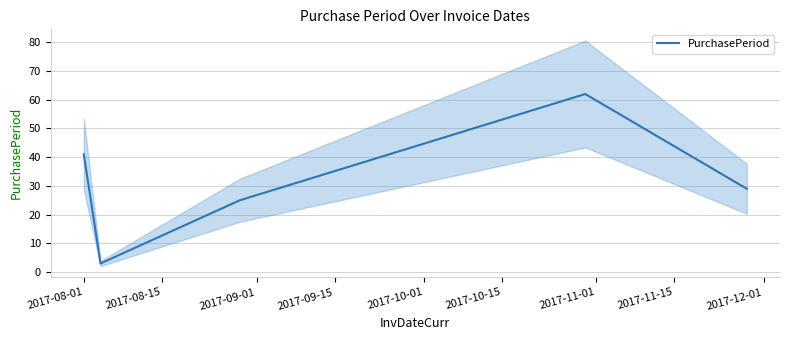

What is the maximum value for PurchasePeriod?

62